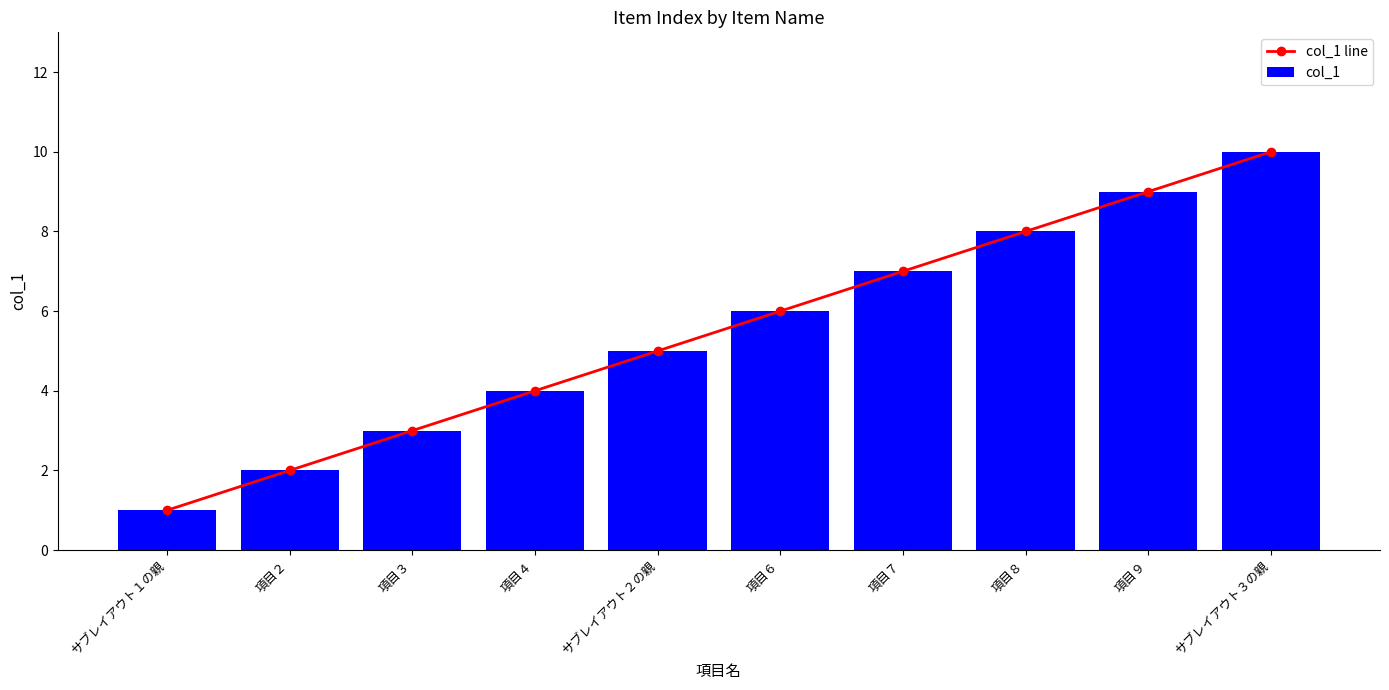

How many values in the col_1 line series are below 6?

5